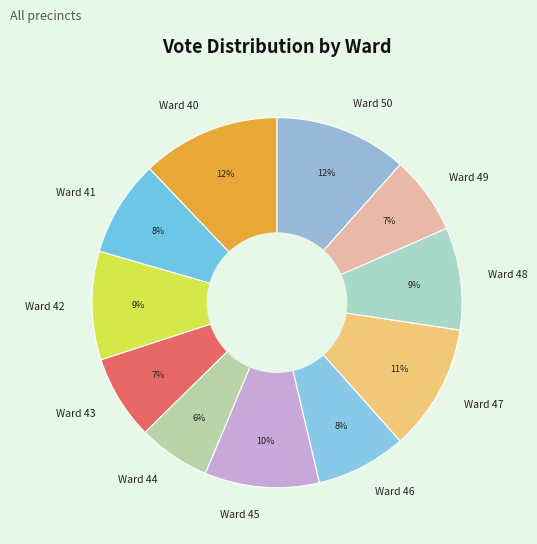

To the nearest percent, what is the difference between the largest and smallest slice percentages?

6%